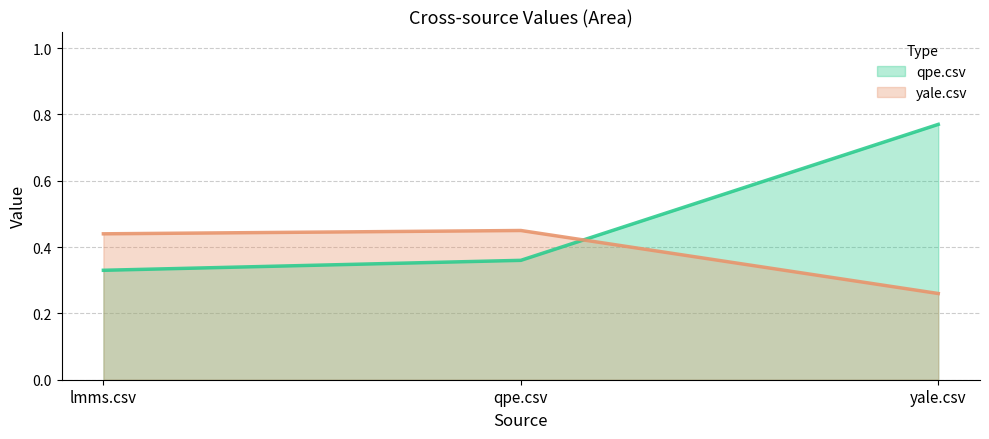

Does the chart display data point markers on the line(s)?

No